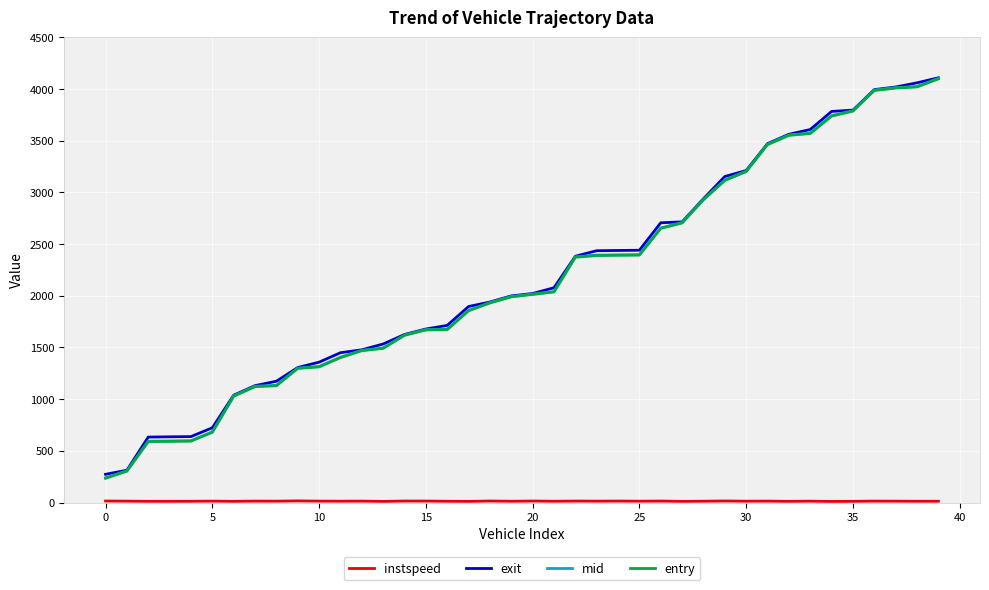

What is the minimum value for mid?

238.4